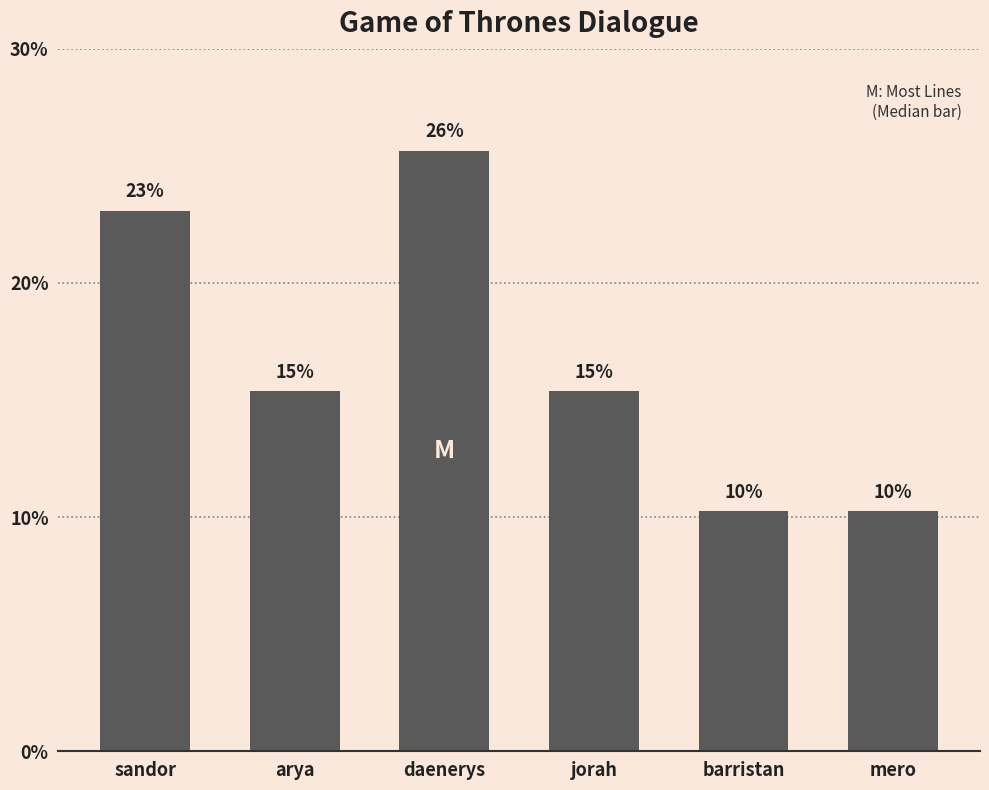

Rank the categories by value from highest to lowest.

daenerys, sandor, arya, jorah, barristan, mero